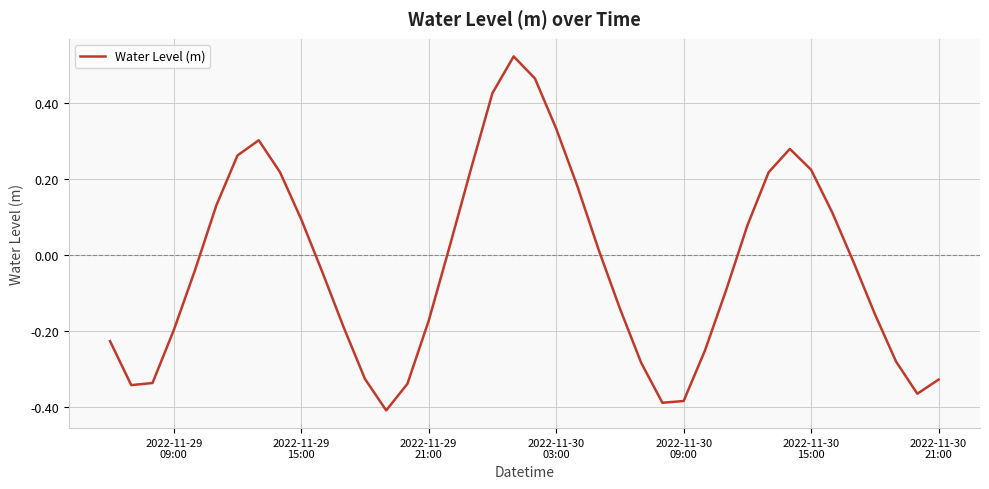

What is the difference between the maximum and minimum values?

0.9